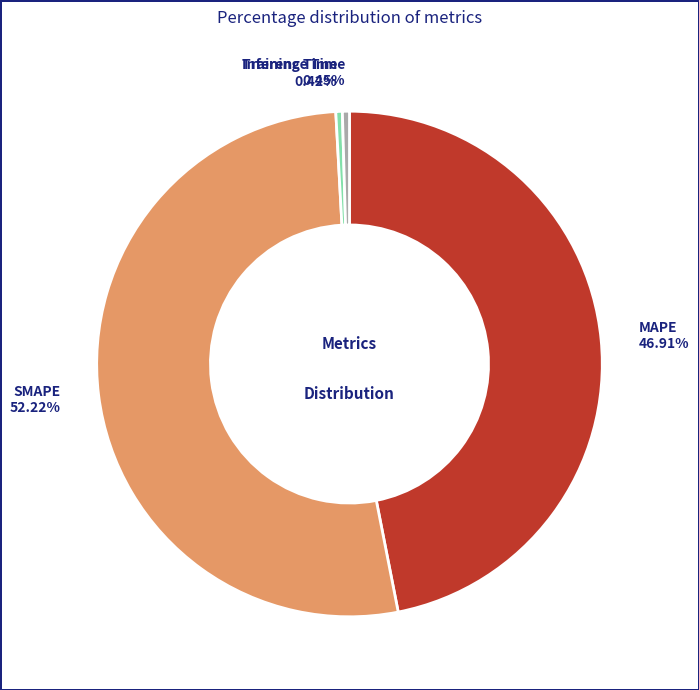

Which category has the biggest portion of the pie?

SMAPE